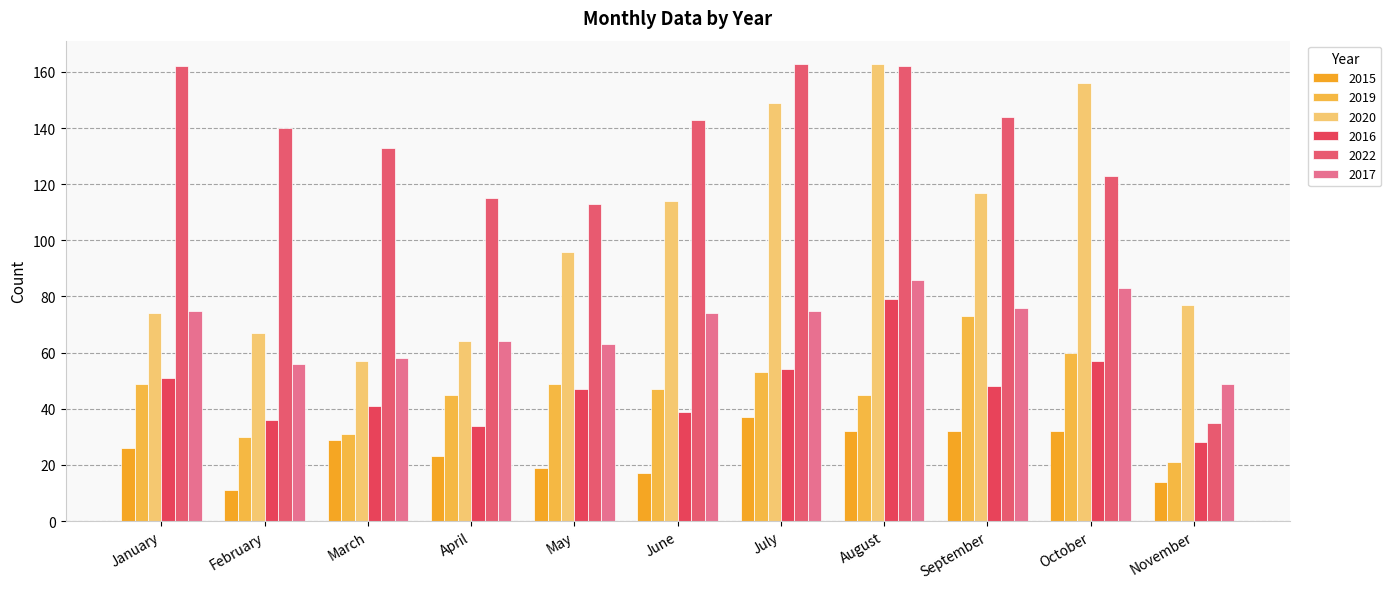

Which category has the lowest value across all series?

February